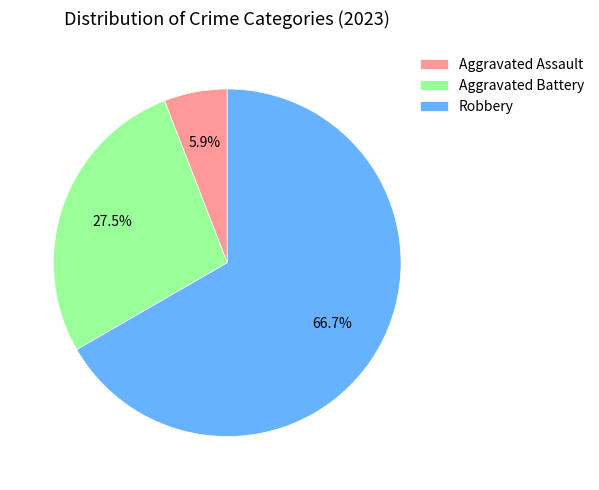

Count the number of slices in the pie.

3